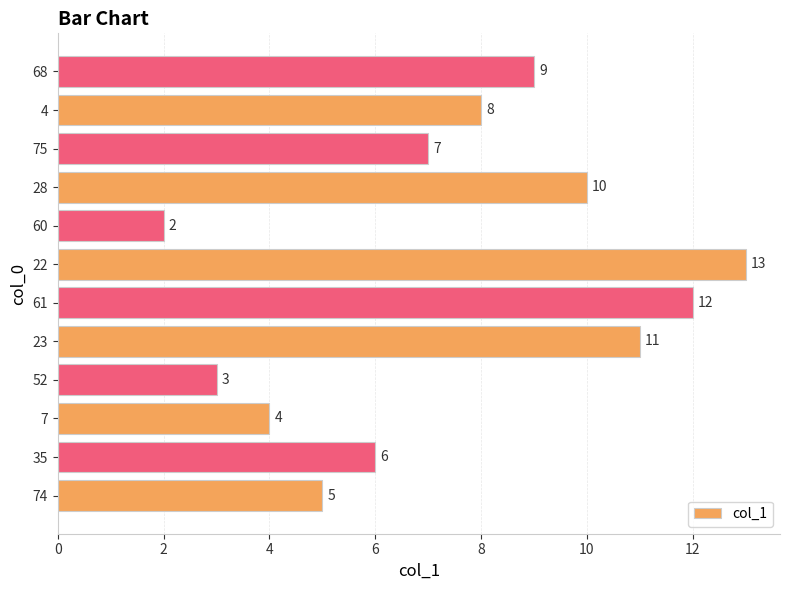

Where is the data nearest to the value 7?

75